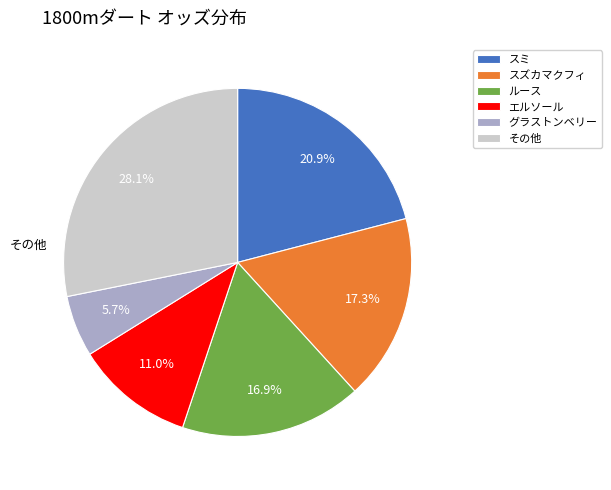

Count the number of slices in the pie.

6